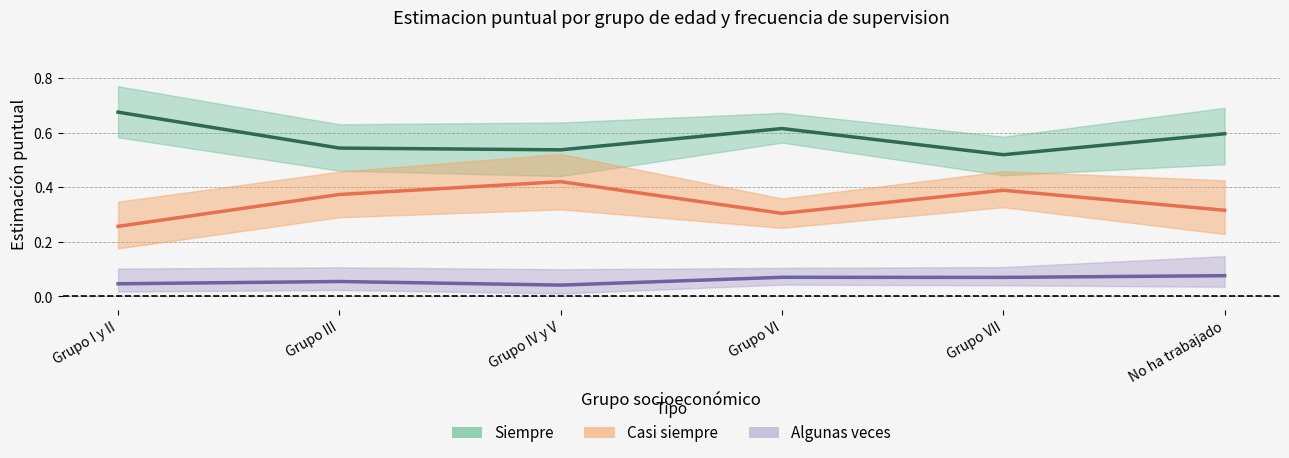

Reading left to right, transcribe all the data shown in this chart.

Siempre: Grupo I y II=0.7	Grupo III=0.5	Grupo IV y V=0.5	Grupo VI=0.6	Grupo VII=0.5	No ha trabajado=0.6
Casi siempre: Grupo I y II=0.3	Grupo III=0.4	Grupo IV y V=0.4	Grupo VI=0.3	Grupo VII=0.4	No ha trabajado=0.3
Algunas veces: Grupo I y II=0.0	Grupo III=0.1	Grupo IV y V=0.0	Grupo VI=0.1	Grupo VII=0.1	No ha trabajado=0.1